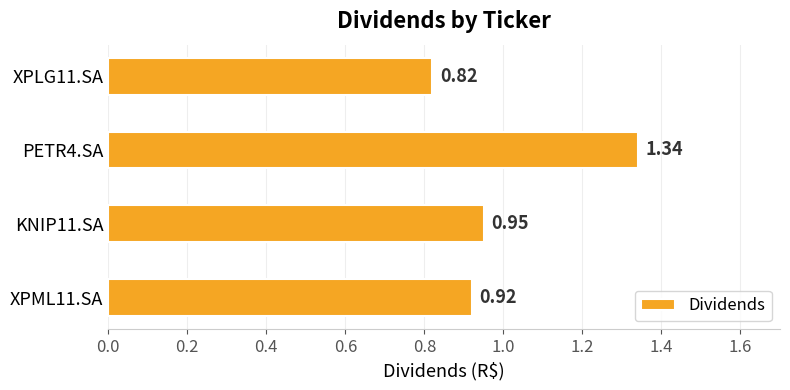

What is the difference between the values at XPML11.SA and PETR4.SA?

0.4